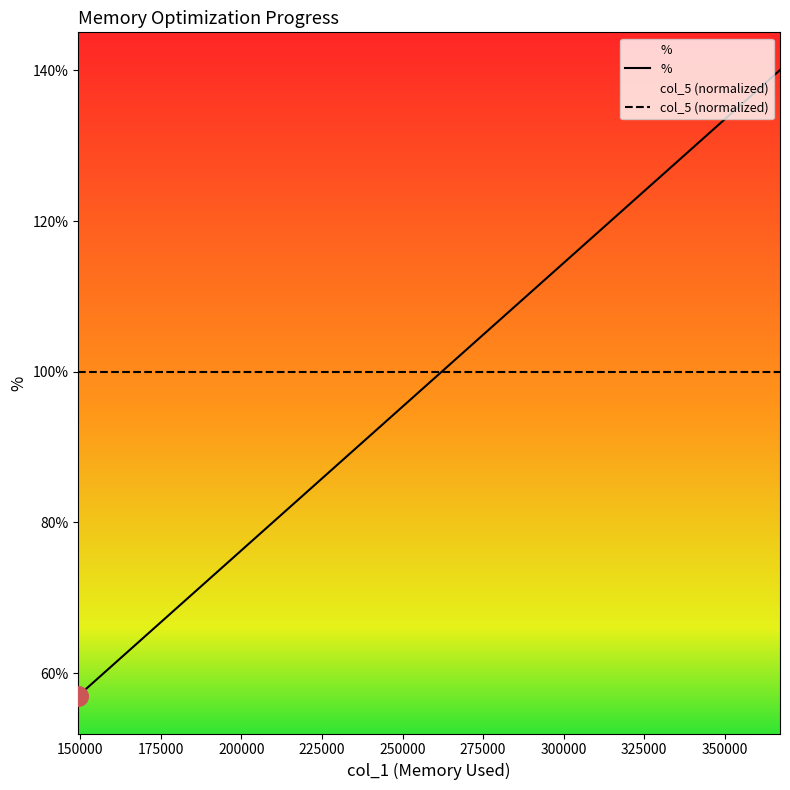

At how many categories does at least one series exceed 1?

23